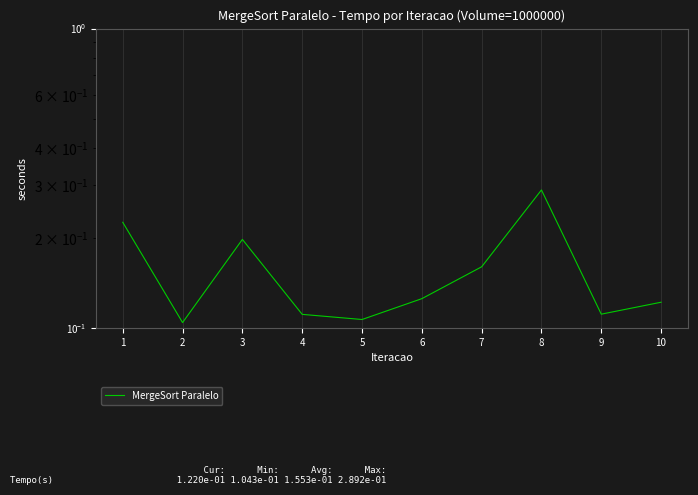

List the labels in order of value, smallest first.

2, 5, 4, 9, 10, 6, 7, 3, 1, 8